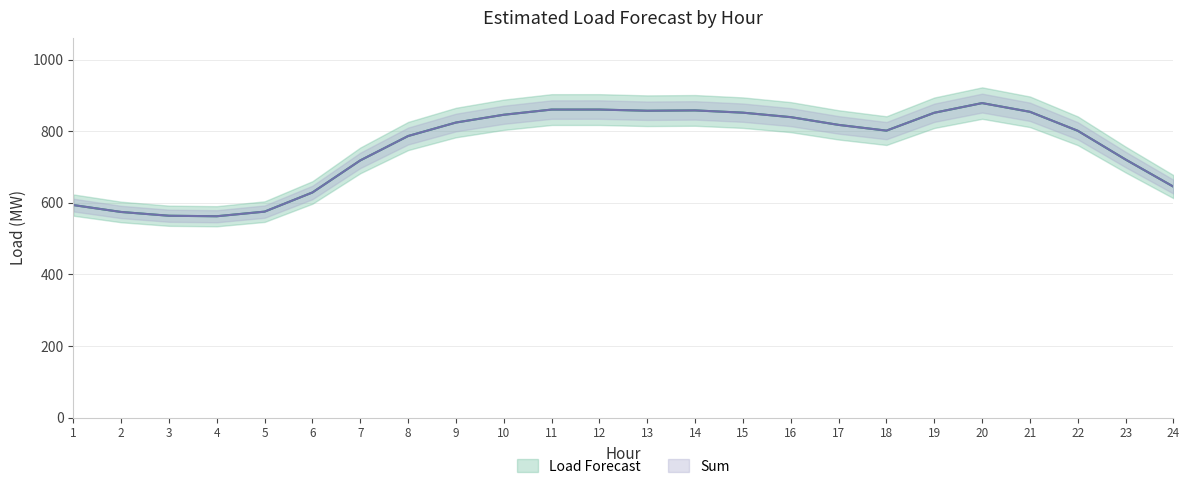

Is the value of Sum at 7 greater than the value of Load Forecast at 3?

Yes